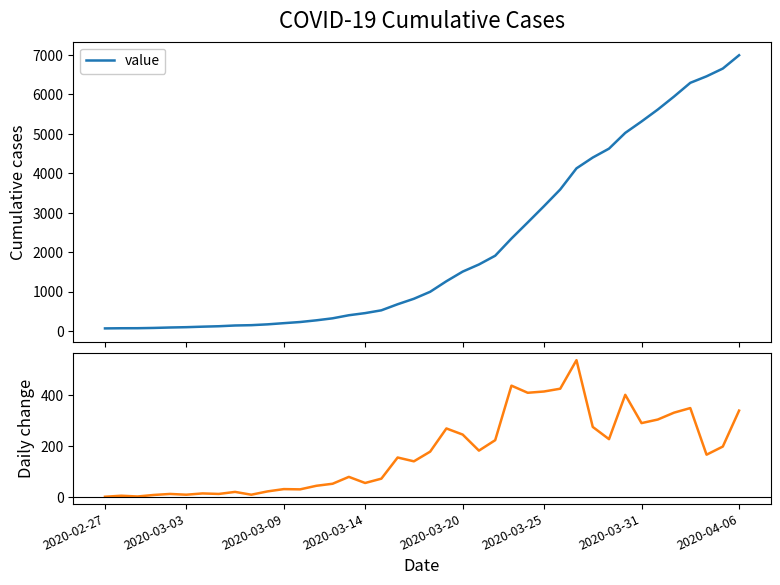

How many values in daily change are above zero?

39